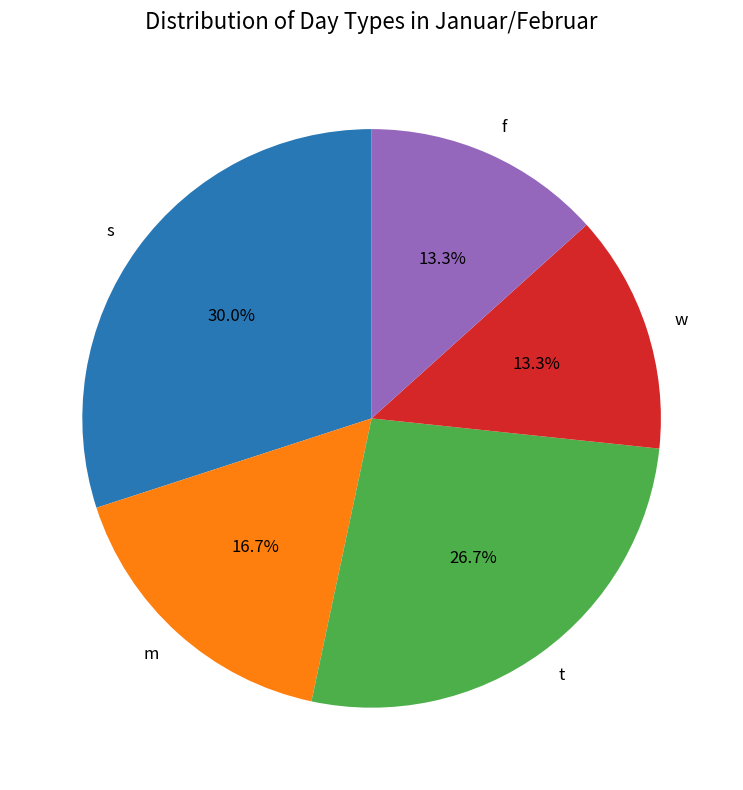

Is it true that s is 25% of the pie?

False